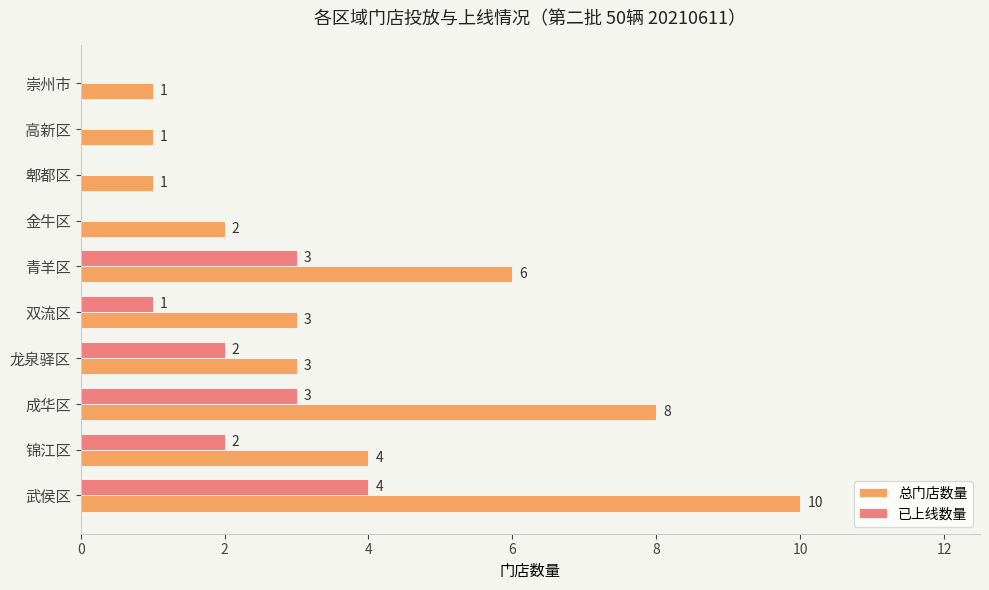

Which category has the highest value in the 已上线数量 series?

武侯区